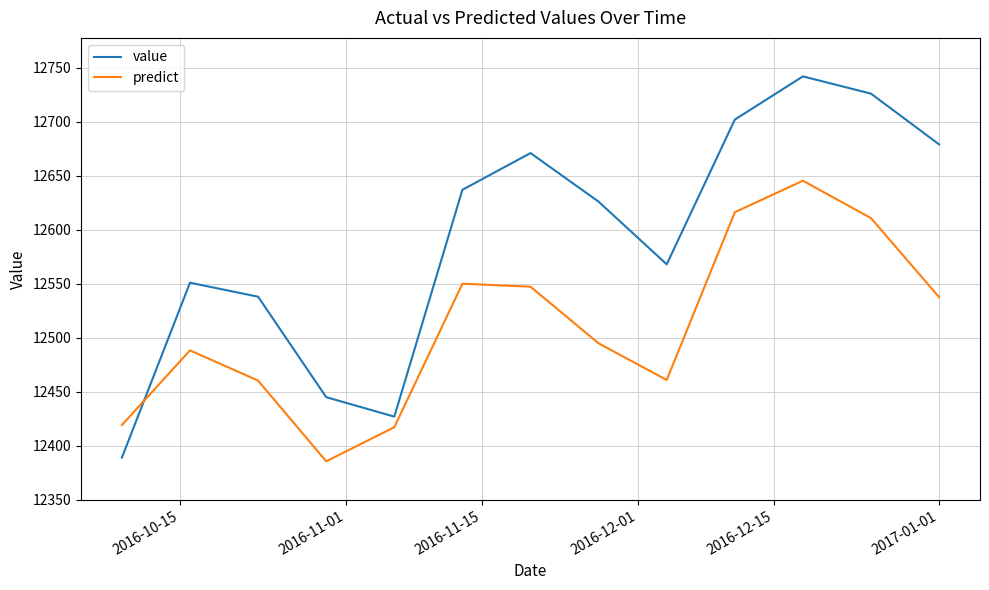

What are all the series names shown in the legend?

value, predict